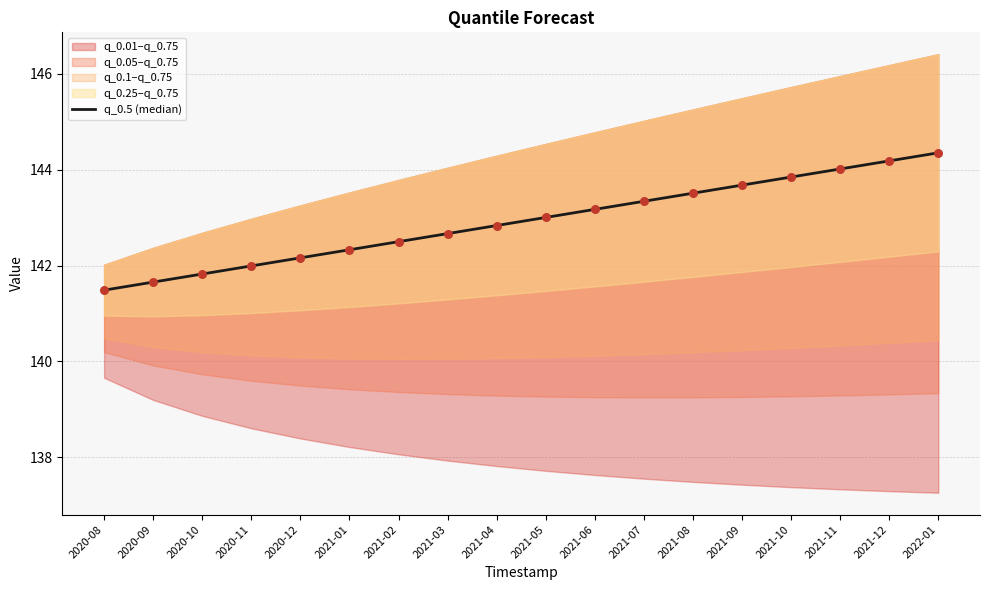

What is the change in value from 2020-12 to 2021-05?

+0.8